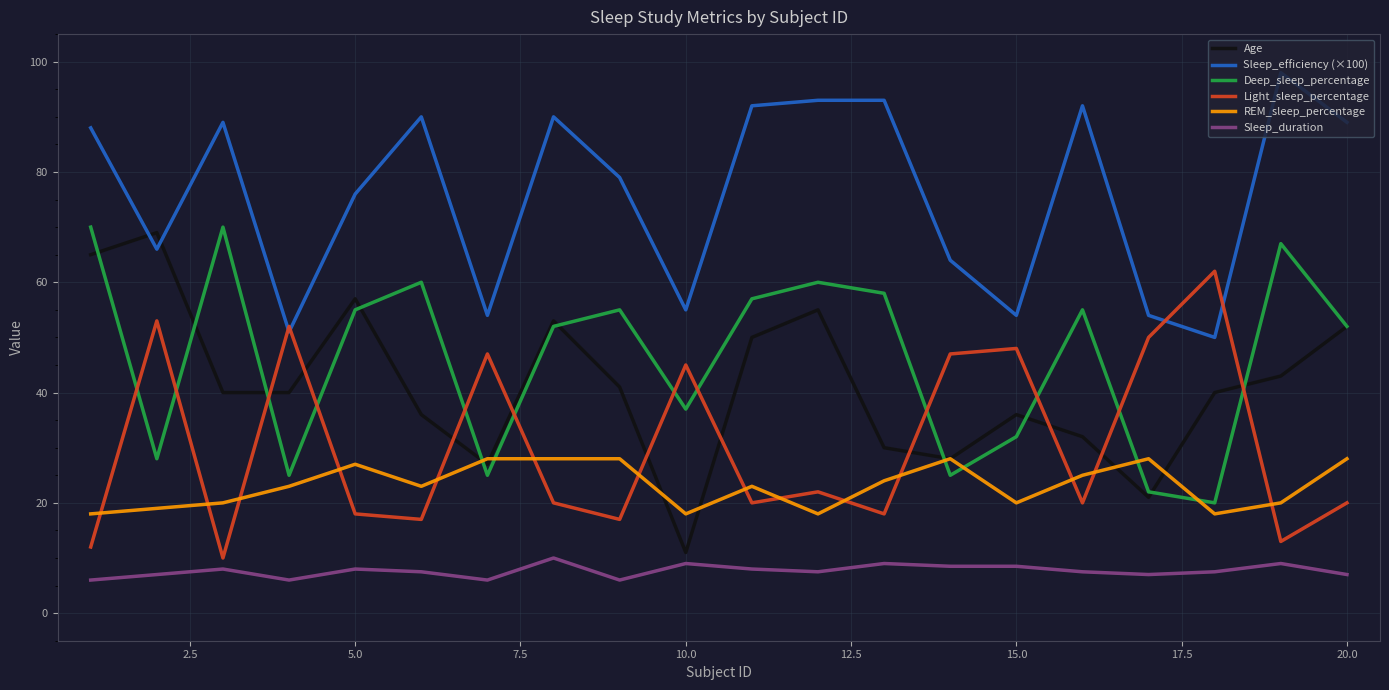

How many lines are shown in the chart?

6